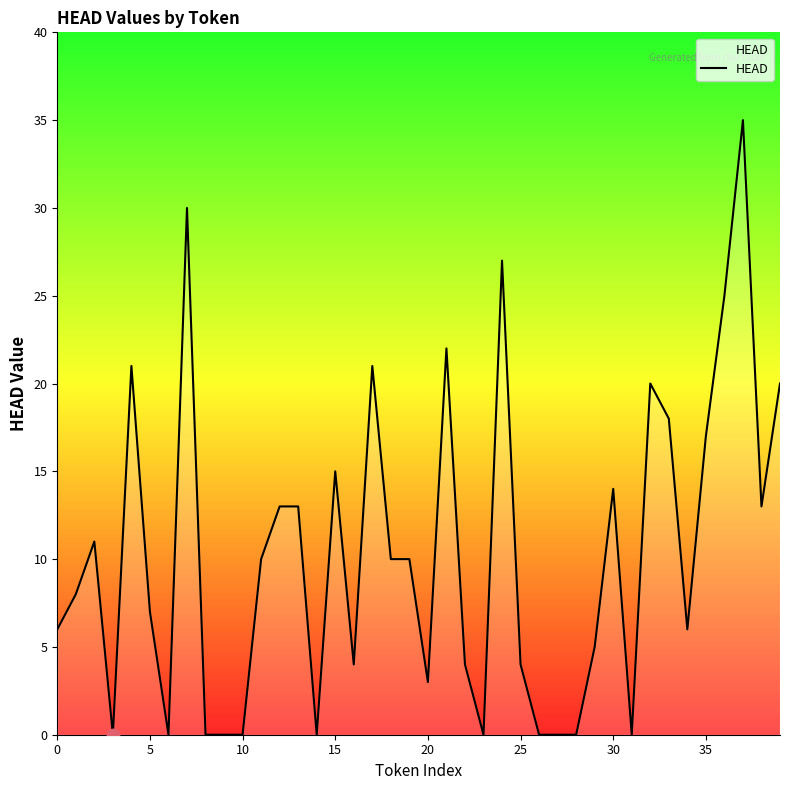

What is the greatest value displayed?

35